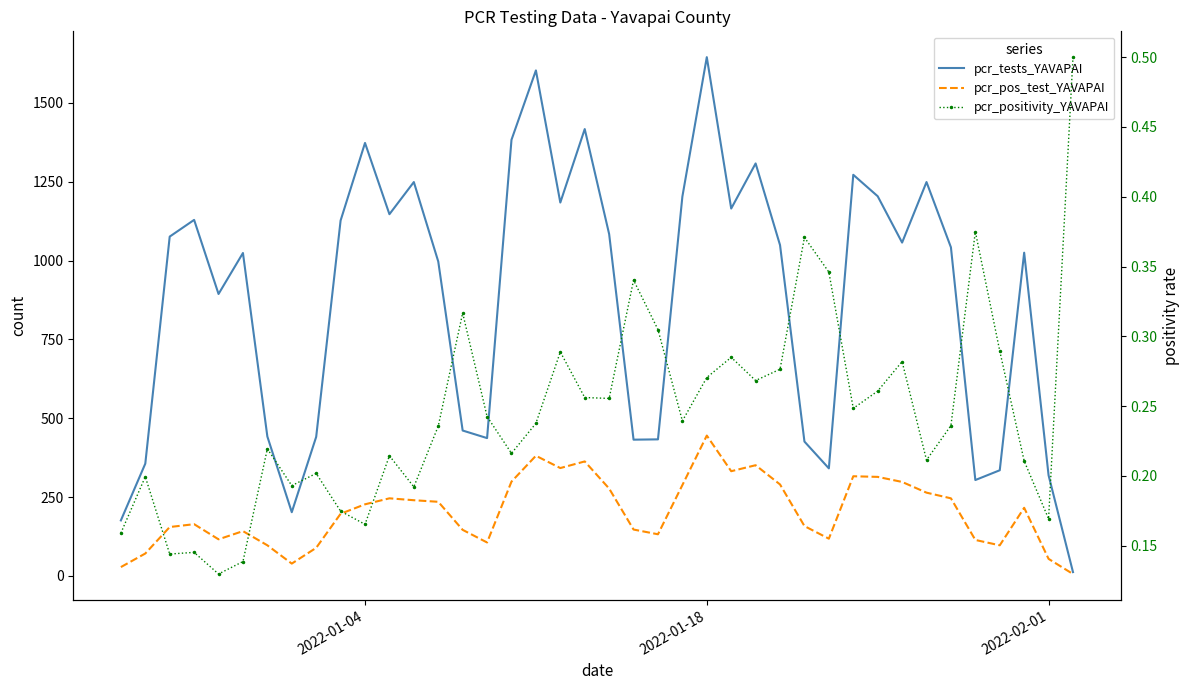

What is the difference between the maximum and second lowest values in the pcr_tests_YAVAPAI series?

1469.0